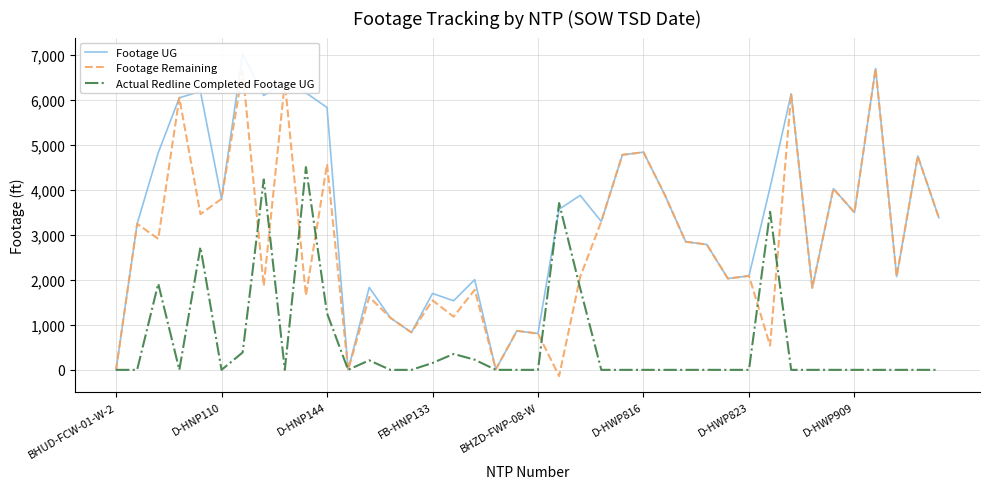

Reading right to left, list all the values displayed in this chart.

Footage UG: 3378	4747	2071	6691	3495	4022	1820	6130	4048	2086	2027	2783	2845	3895	4833	4774	3294	3874	3566	807	865	11	2003	1534	1697	831	1157	1831	0	5825	6152	6387	6092	7020	3796	6182	6041	4822	3242	0
Footage Remaining: 3378	4747	2071	6691	3495	4022	1820	6130	539	2086	2027	2783	2845	3895	4833	4774	3294	2066	-138	807	865	11	1778	1181	1544	831	1157	1619	0	4568	1650	6387	1865	6634	3796	3458	6041	2908	3242	0
Actual Redline Completed Footage UG: 0	0	0	0	0	0	0	0	3509	0	0	0	0	0	0	0	0	1808	3704	0	0	0	225	353	153	0	0	212	0	1257	4502	0	4227	386	0	2724	0	1914	0	0